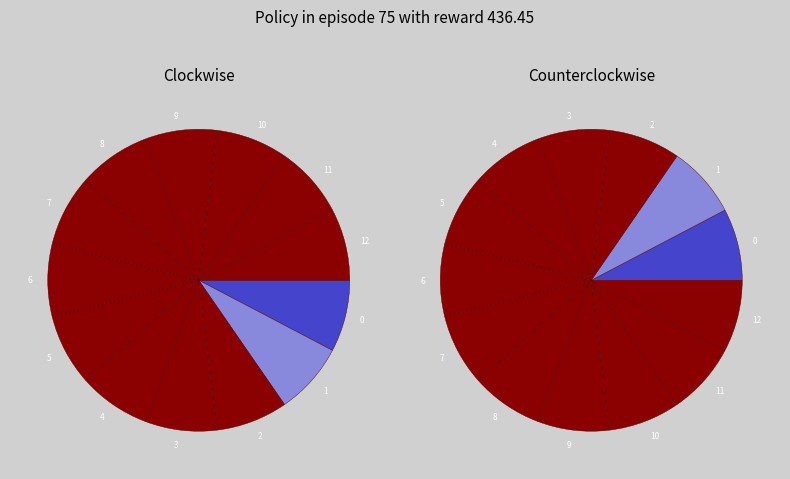

What is the largest slice in the pie chart?

12